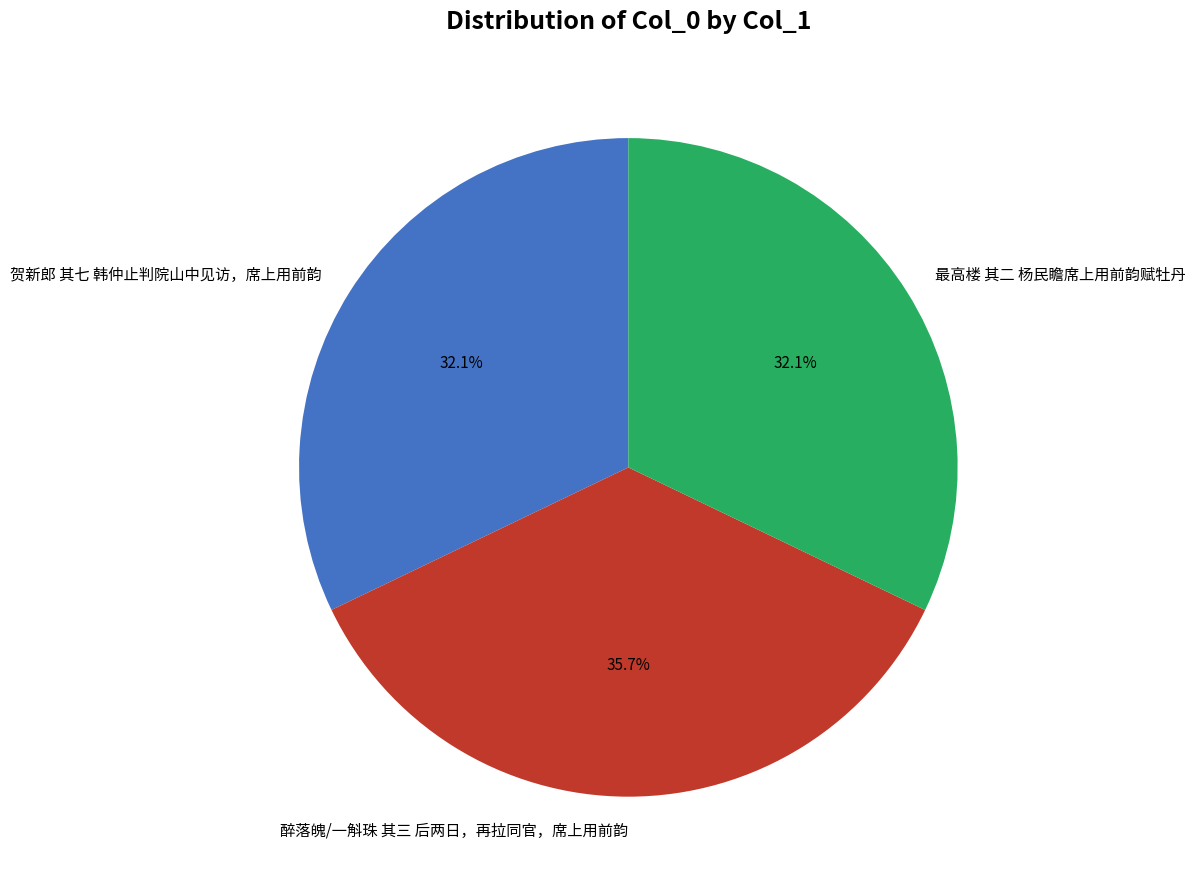

Does 最高楼 其二 杨民瞻席上用前韵赋牡丹 account for over 50% of the chart?

No